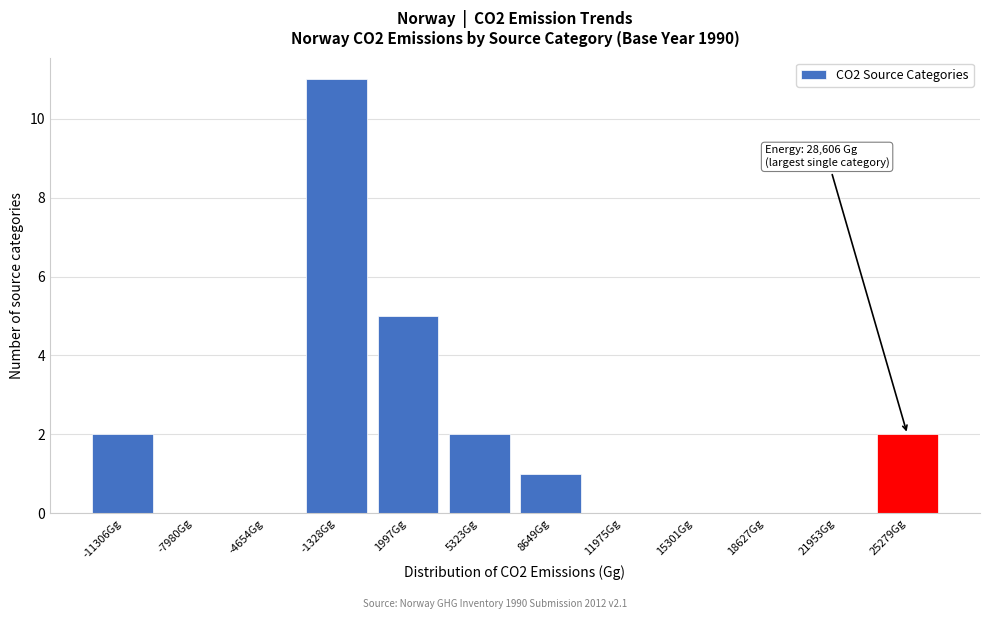

Reading left to right, list all the values displayed in this chart.

-11306Gg=2	-7980Gg=0	-4654Gg=0	-1328Gg=11	1997Gg=5	5323Gg=2	8649Gg=1	11975Gg=0	15301Gg=0	18627Gg=0	21953Gg=0	25279Gg=2